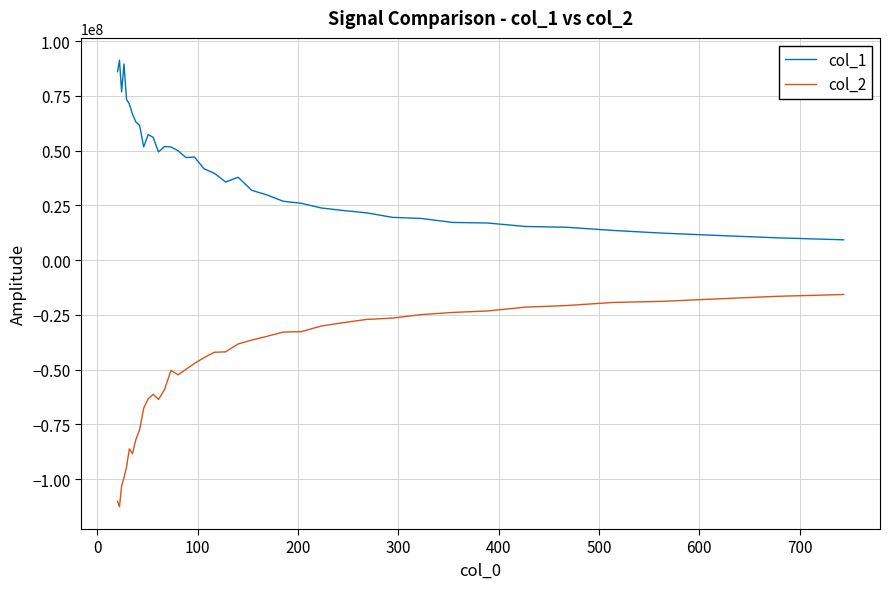

How many lines are shown in the chart?

2